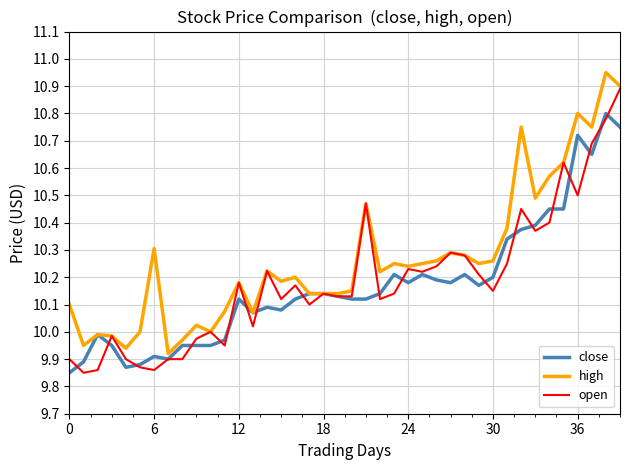

Rank the series by their maximum value, from highest to lowest.

high, open, close